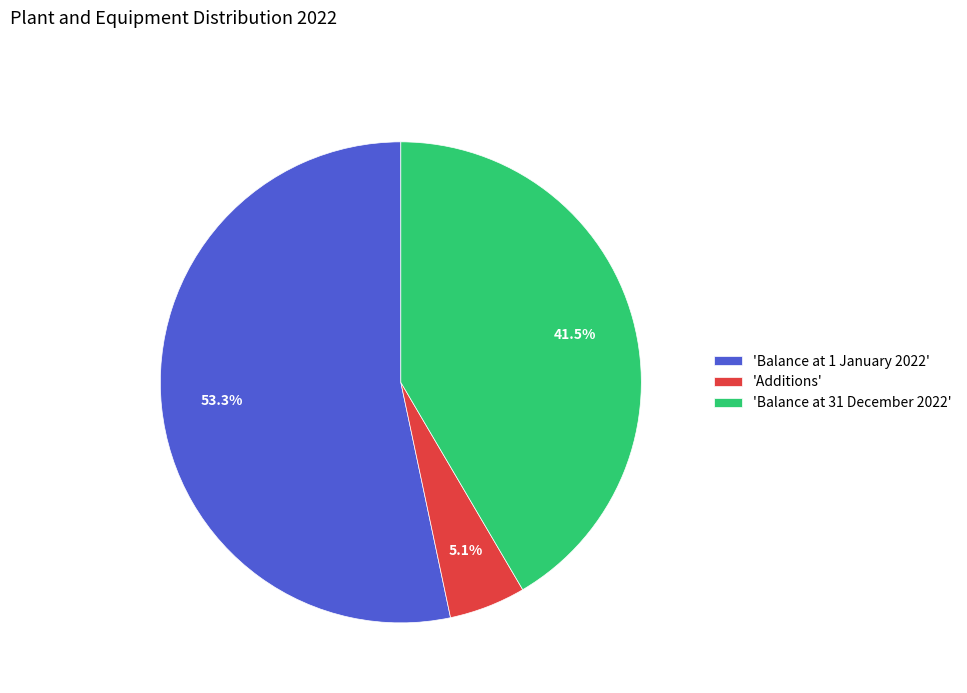

Approximately how many times larger is the value at 'Balance at 31 December 2022' compared to 'Additions'?

8.1